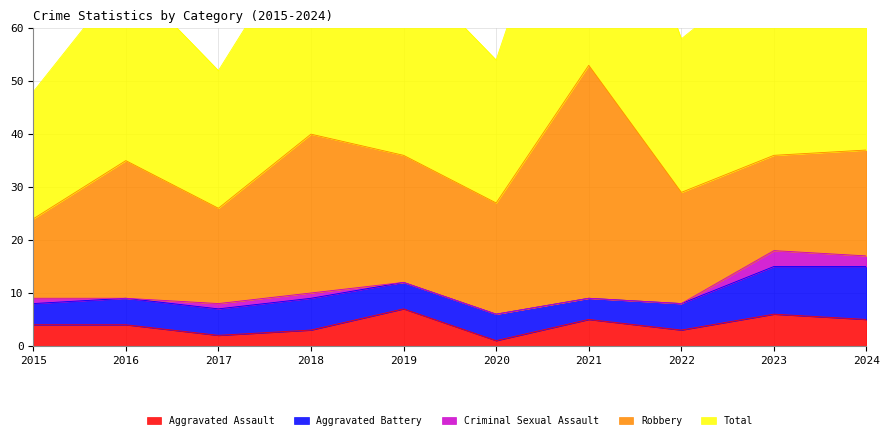

Is the value of Robbery at 2015 greater than the value of Aggravated Assault at 2024?

Yes